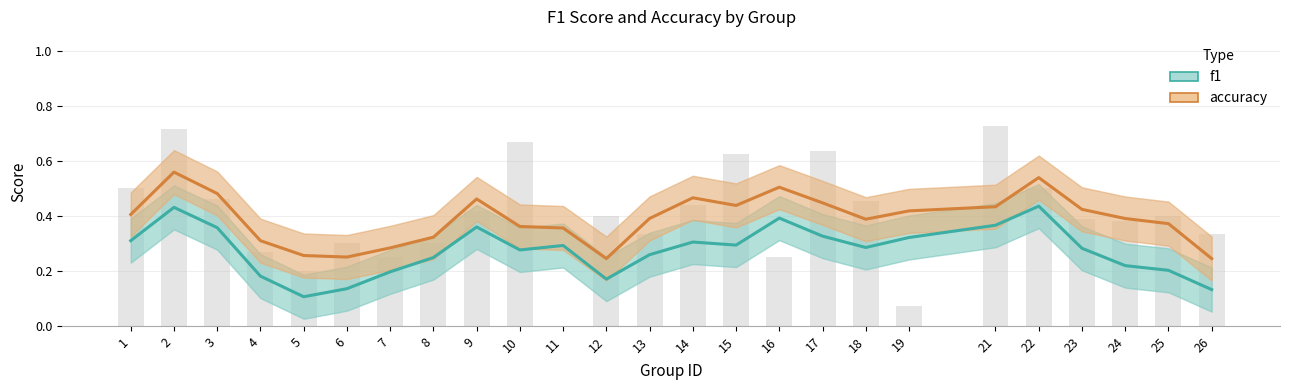

What is the average value of the accuracy series?

0.4